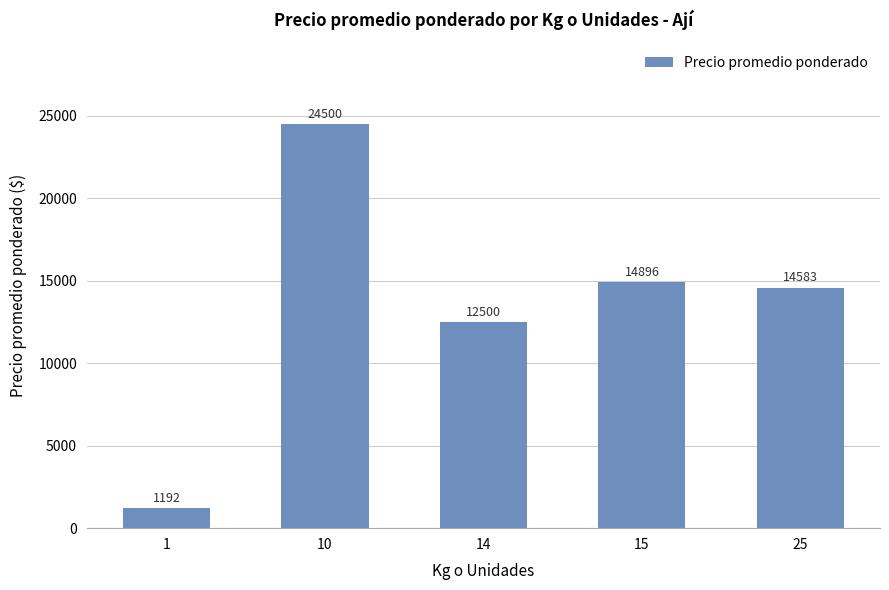

What is the average value?

13534